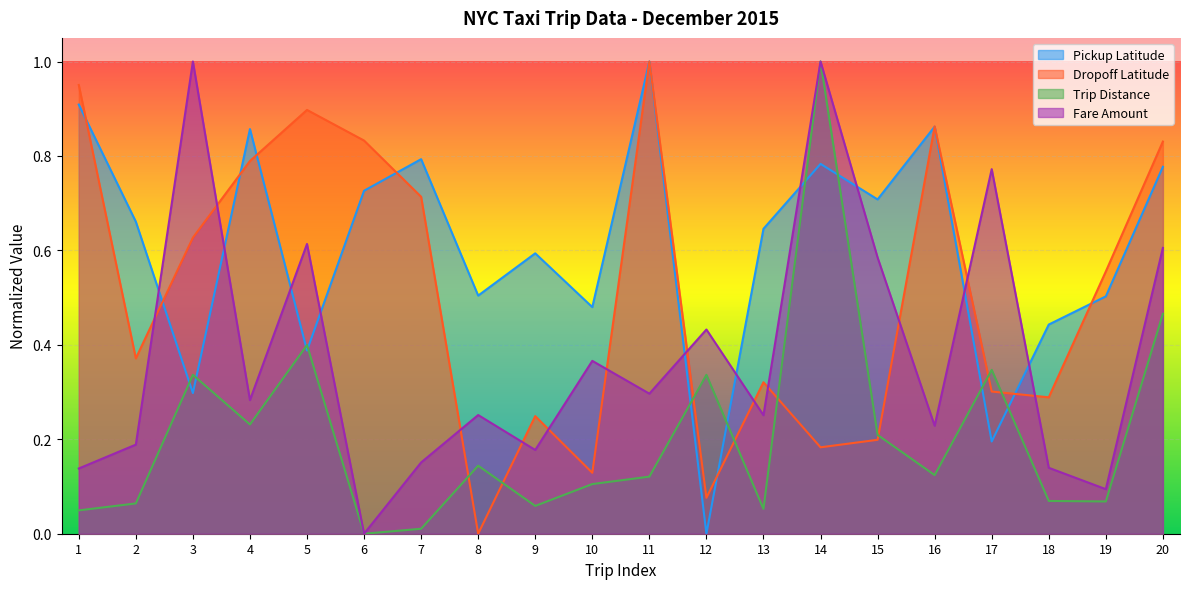

At how many categories does at least one series exceed 0?

20